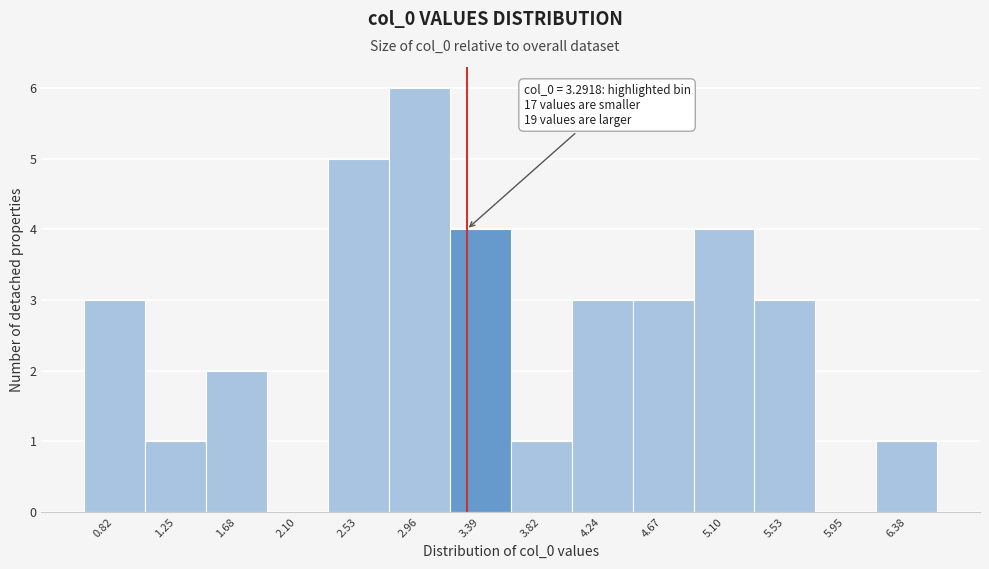

Which range on the x-axis has the tallest bar?

2.75 to 3.15